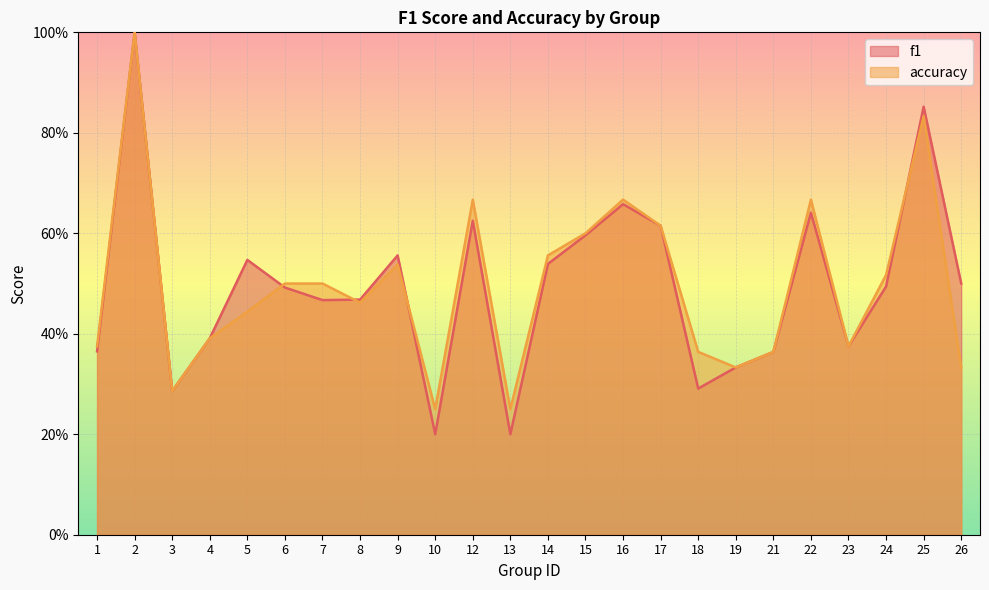

Which series has the largest total across all categories?

accuracy